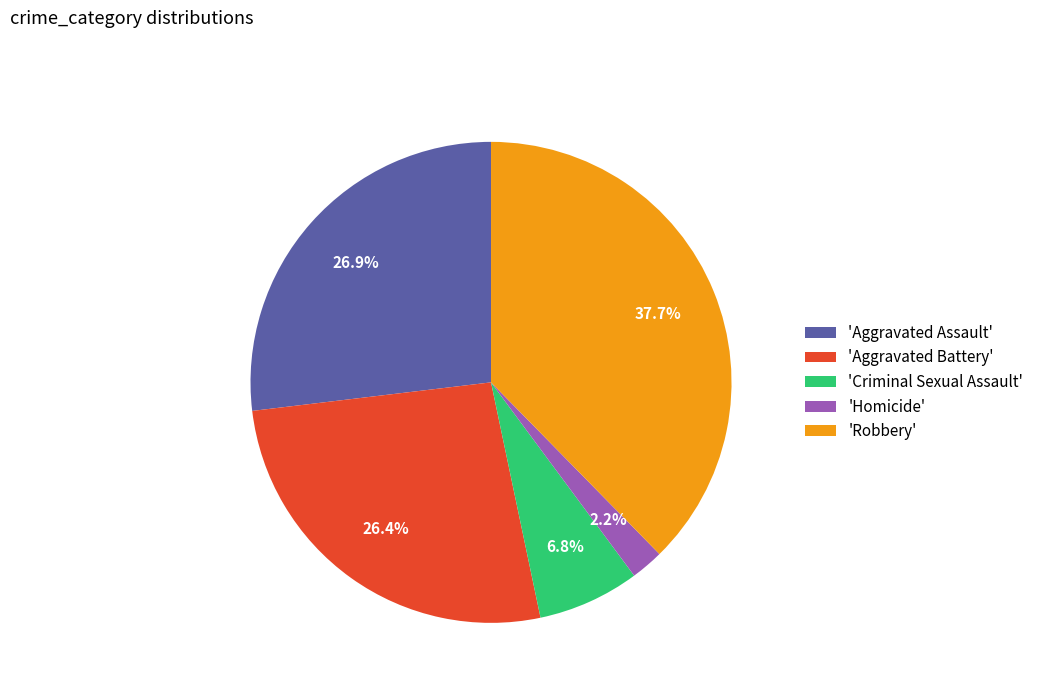

What is the smallest slice in the pie chart?

'Homicide'